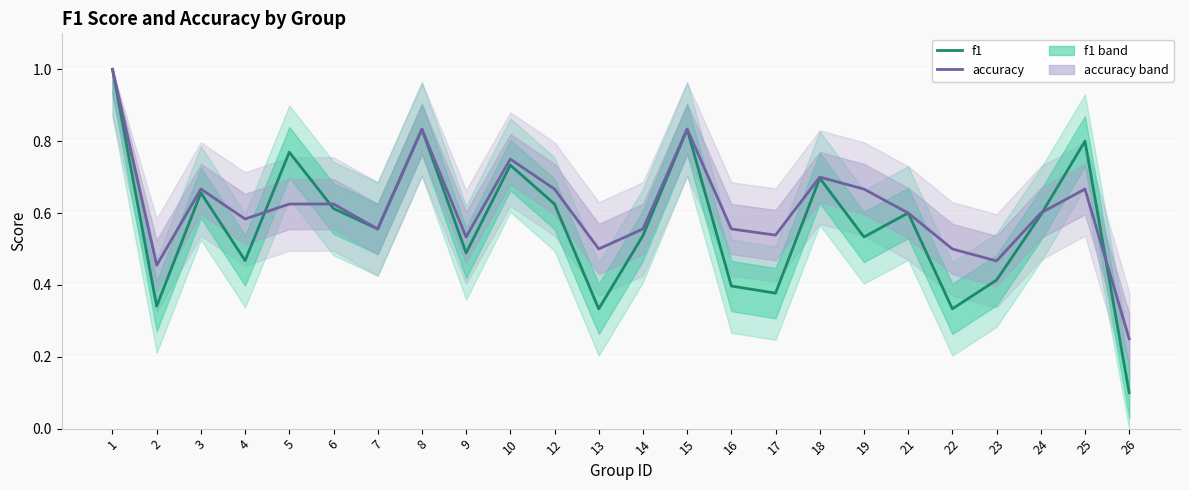

Which label corresponds to the largest value in the chart?

1